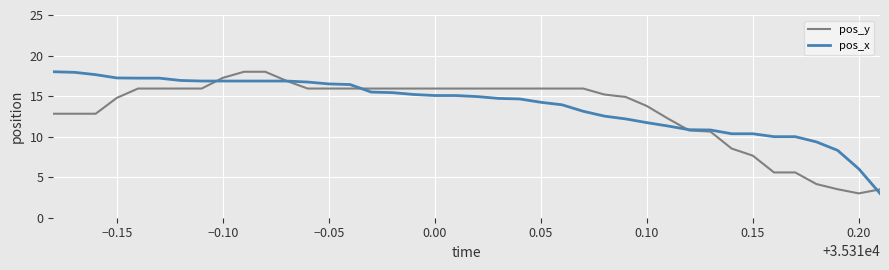

What is the maximum value for pos_y?

18.0